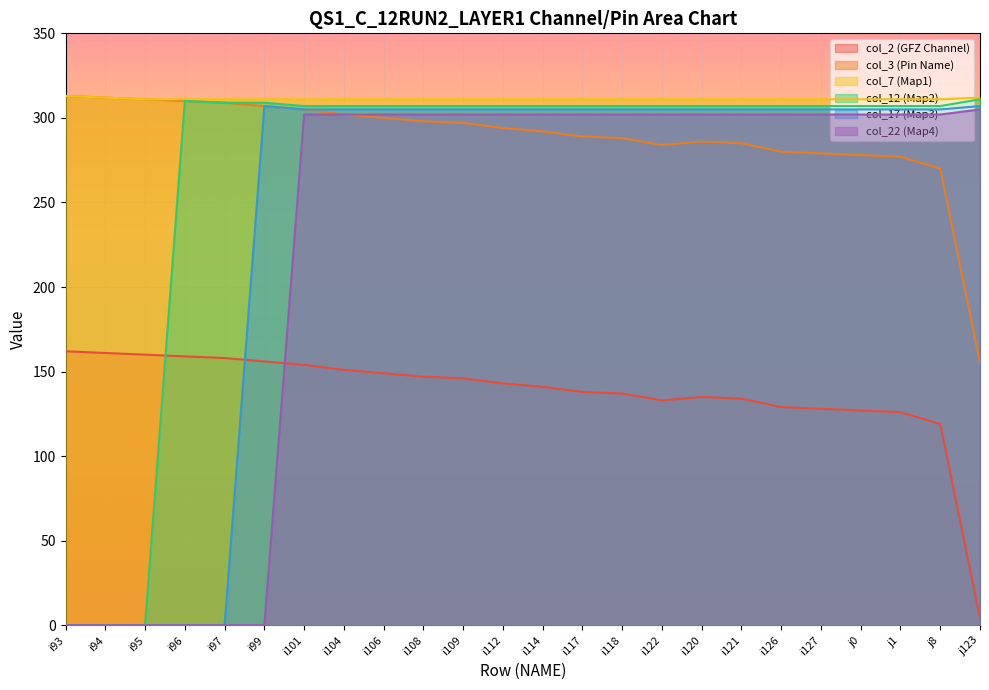

At how many categories does at least one series exceed 231?

24